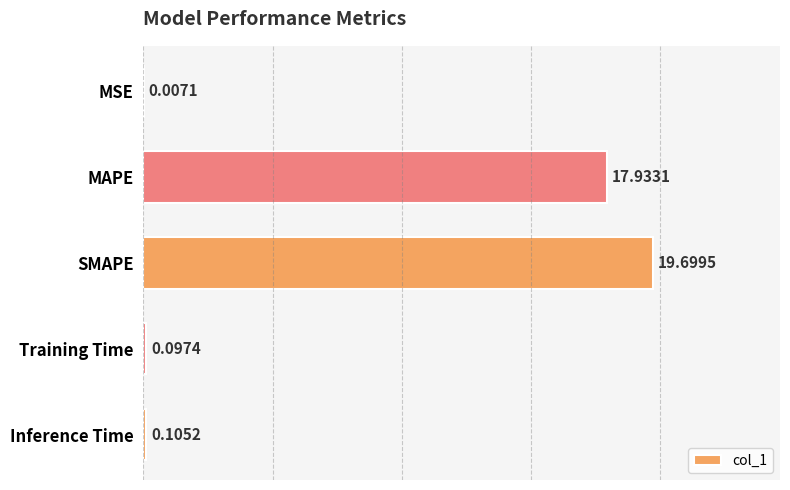

What is the sum of all values?

37.8